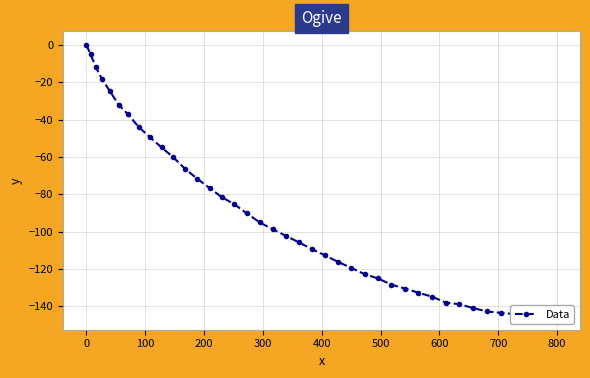

How many values exceed -102?

19